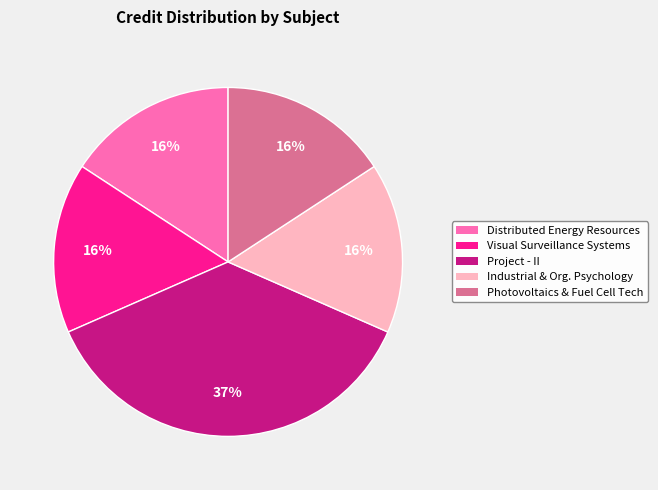

What is the largest slice in the pie chart?

Project - II